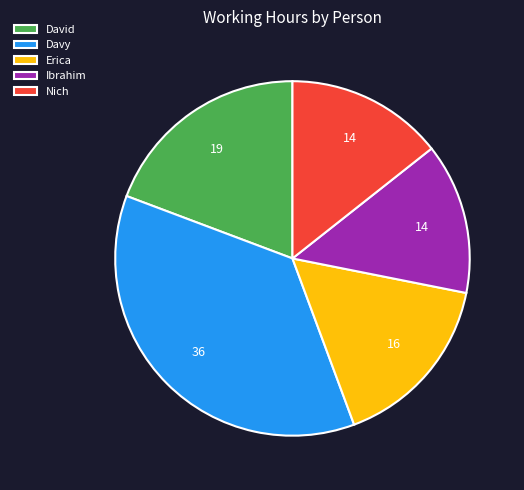

Does Ibrahim account for over 50% of the chart?

No